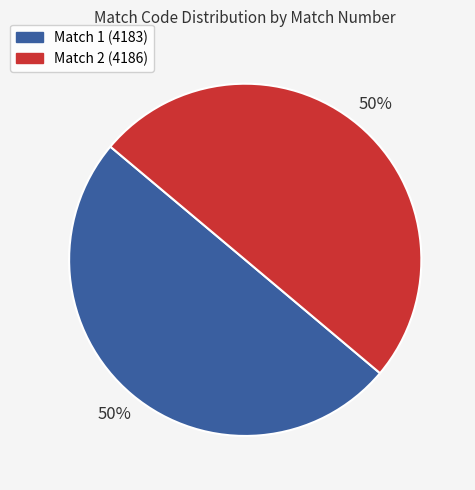

What is the ratio of the value at Match 2 (4186) to the value at Match 1 (4183)?

1.0